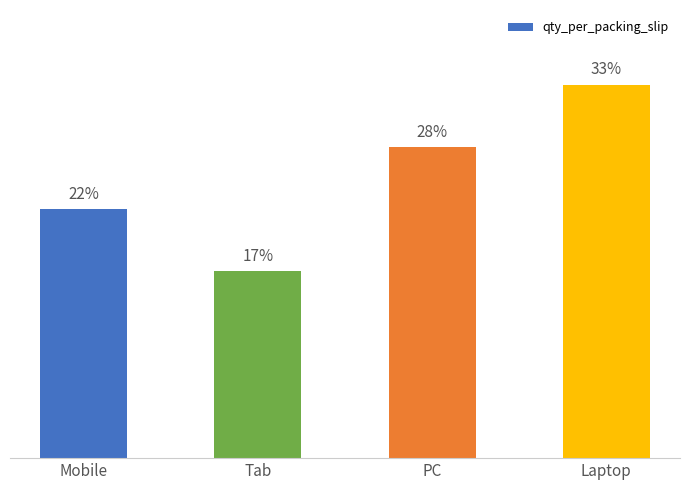

Are the bars horizontal?

No